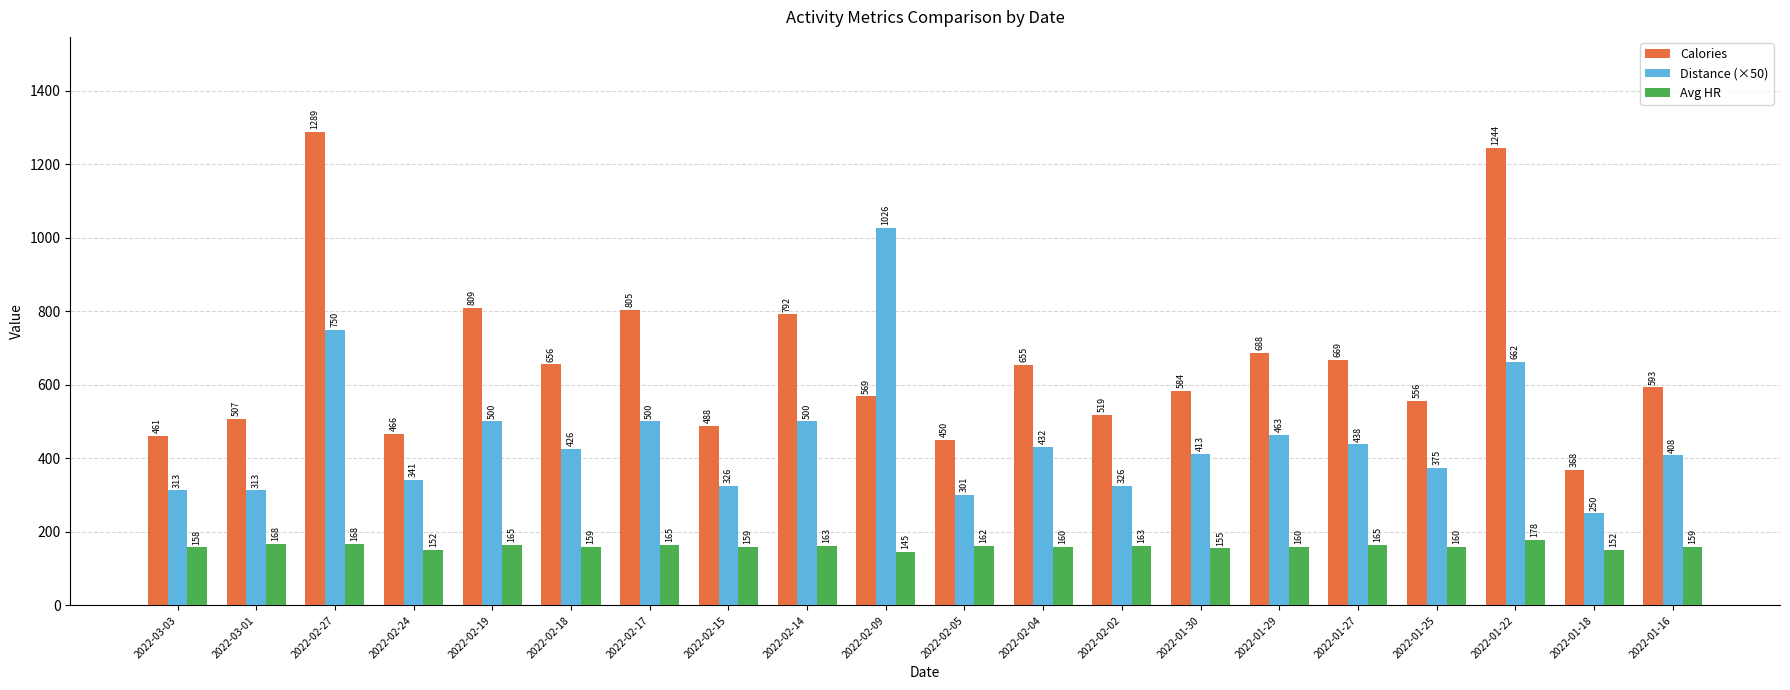

True or false: Distance (×50) has a value of 476.7 at 2022-02-15.

False